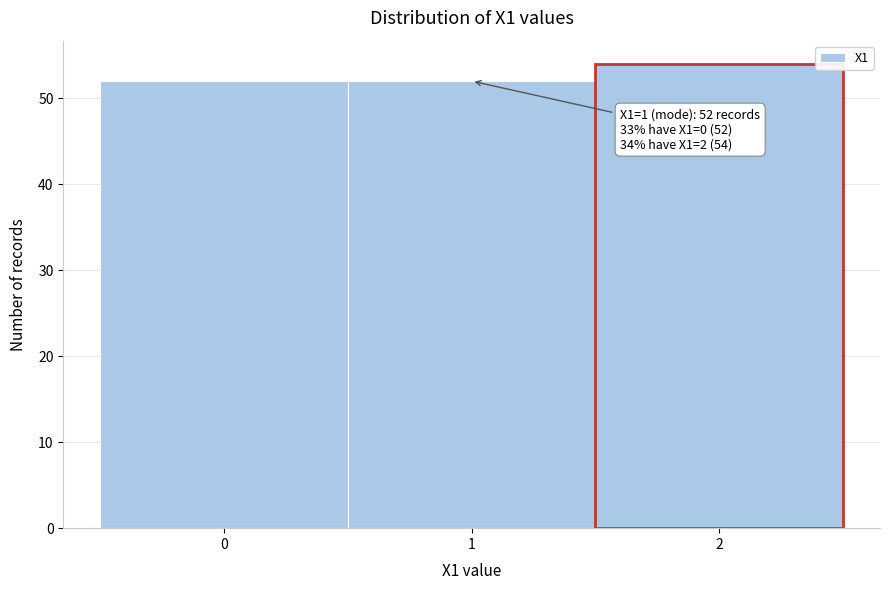

Which range on the x-axis has the tallest bar?

1.5 to 2.5